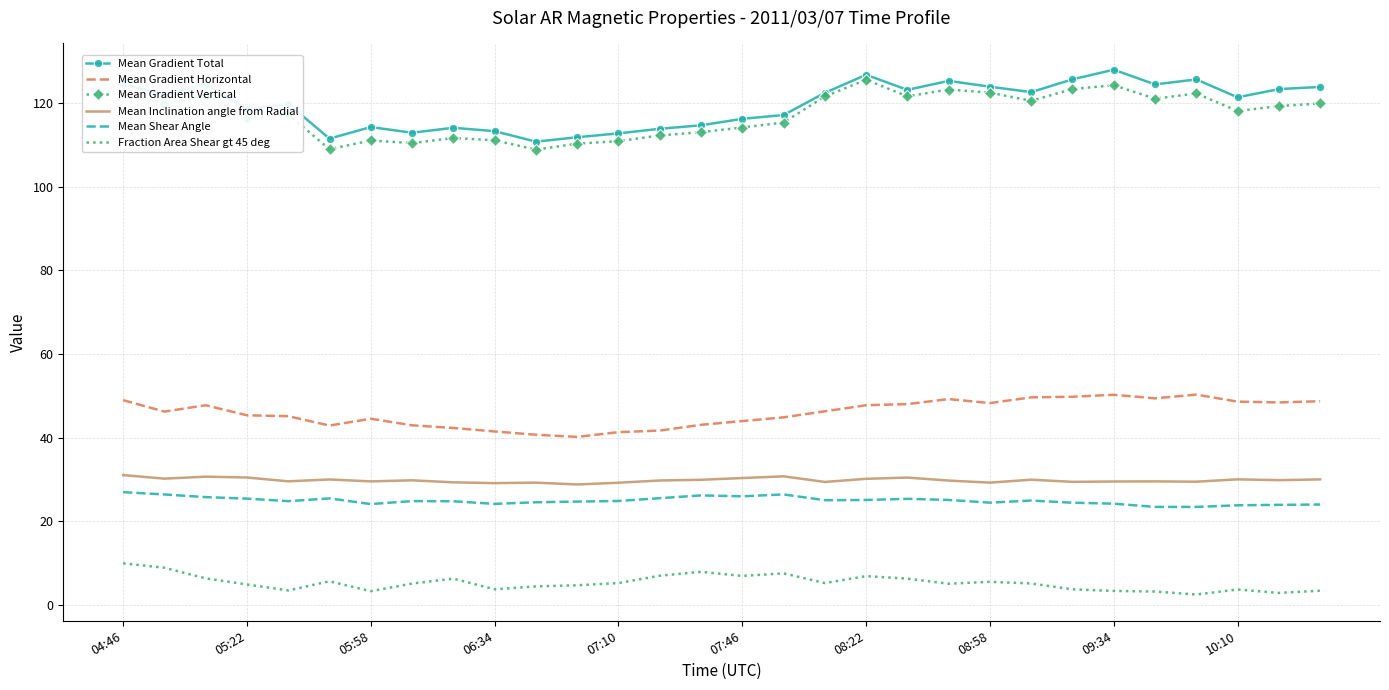

True or false: Mean Gradient Horizontal and Mean Shear Angle intersect in this chart.

False